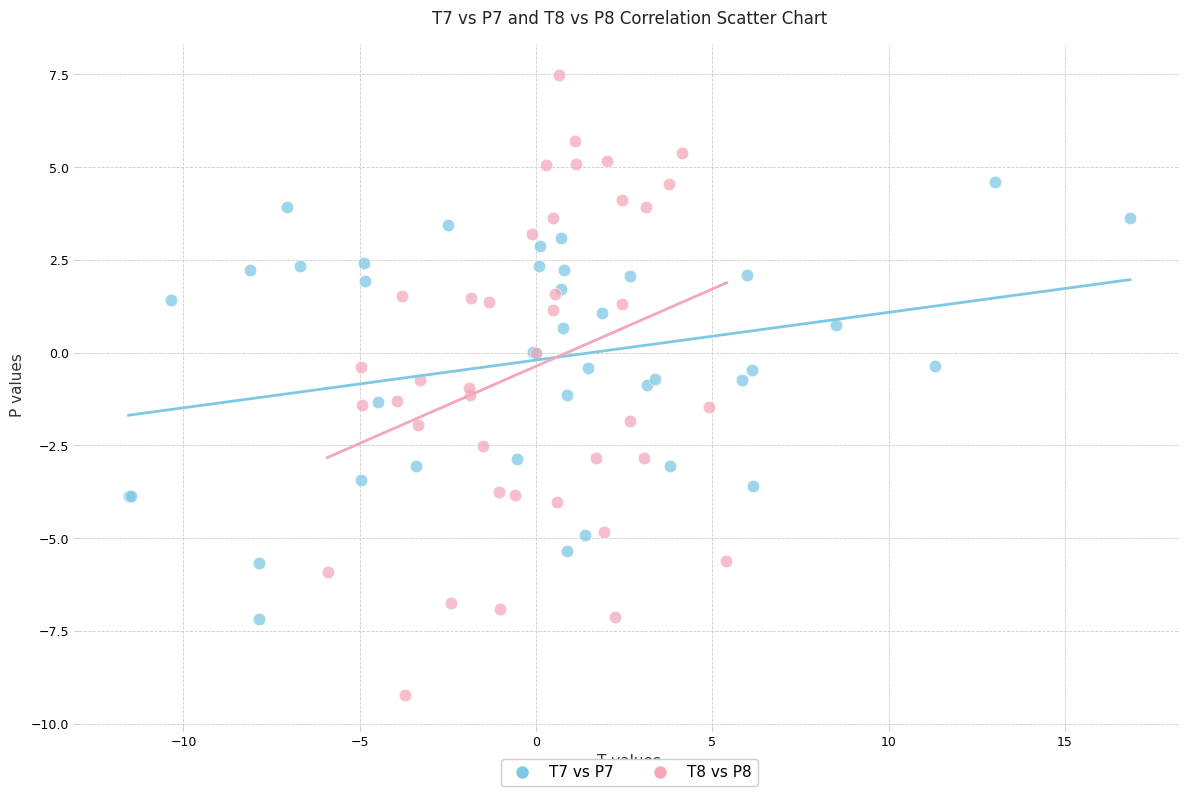

Which series reaches the maximum Y coordinate?

T8 vs P8